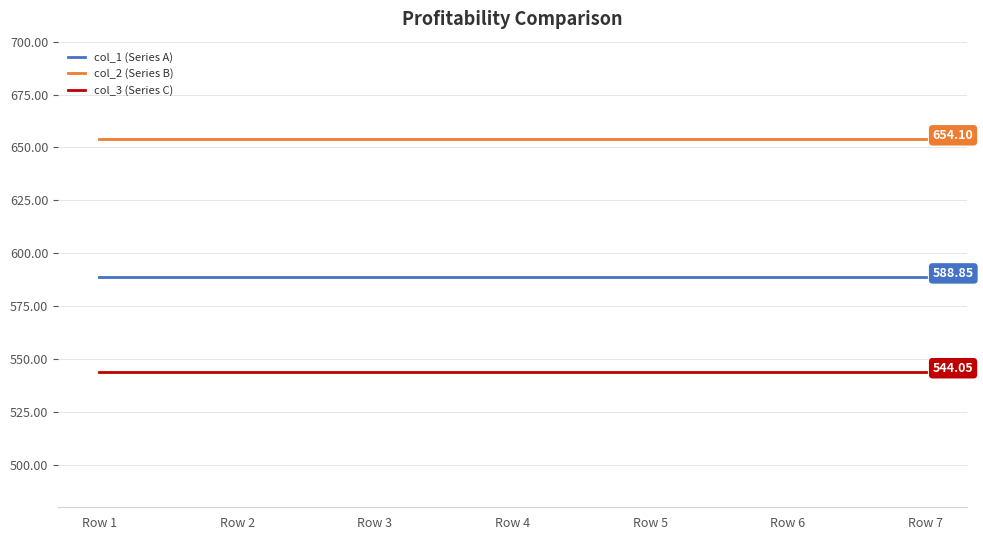

What is the average value of the col_3 (Series C) series?

544.0